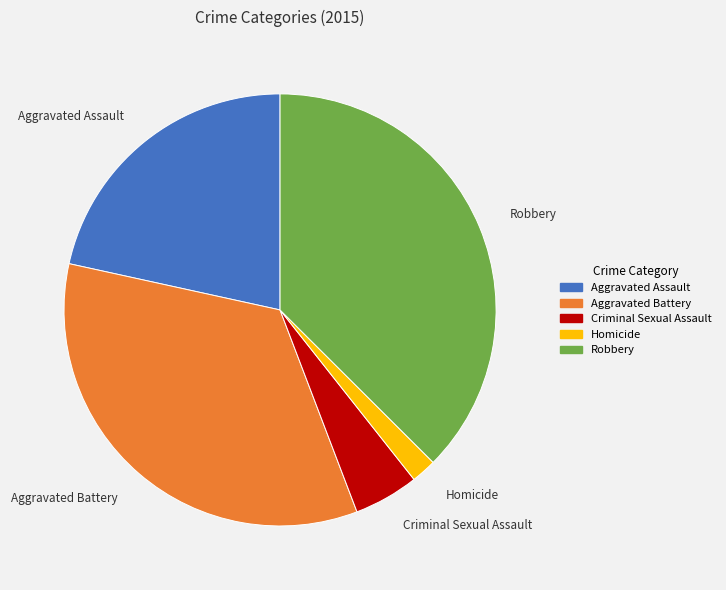

Which has a higher value, Aggravated Battery or Robbery?

Robbery